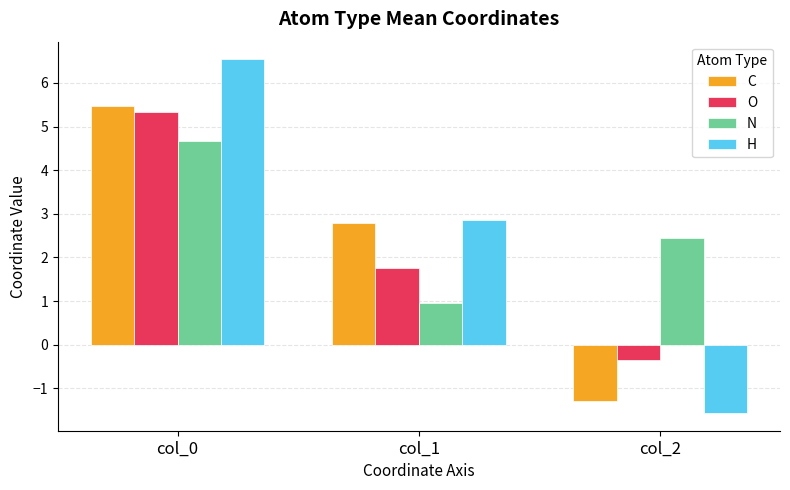

Which series has the widest spread of values?

H